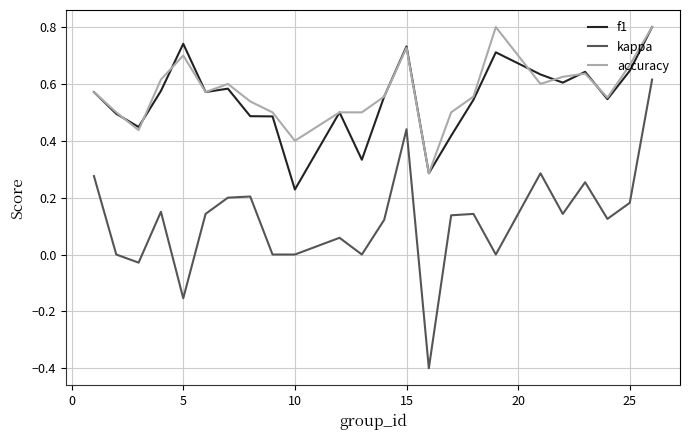

What is the smallest value displayed?

-0.4